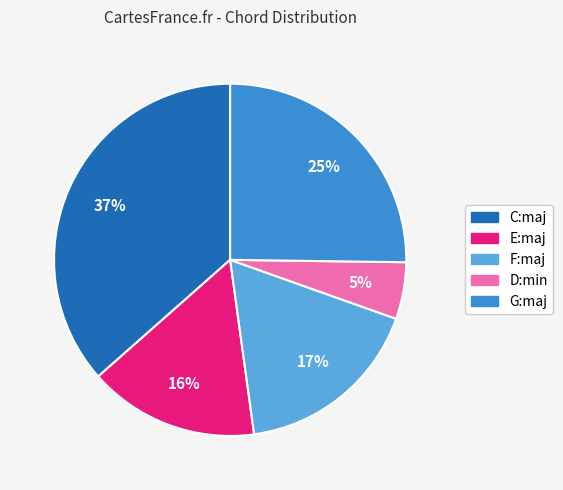

Count the number of slices in the pie.

5